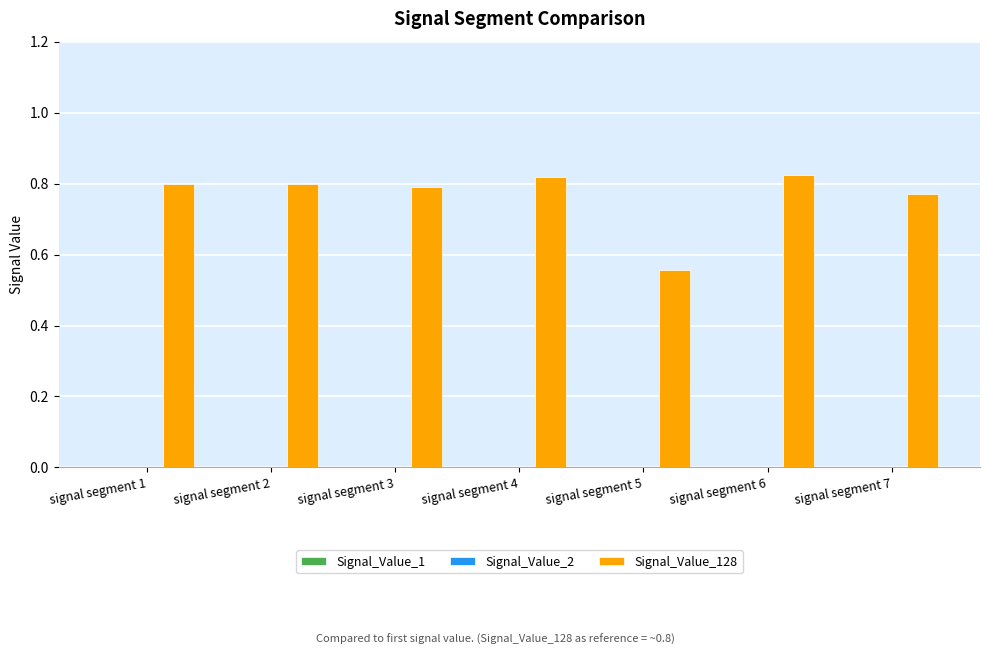

Reading left to right, list all the values displayed in this chart.

Signal_Value_1: signal segment 1=0.0	signal segment 2=0.0	signal segment 3=0.0	signal segment 4=0.0	signal segment 5=0.0	signal segment 6=0.0	signal segment 7=0.0
Signal_Value_2: signal segment 1=0.0	signal segment 2=0.0	signal segment 3=0.0	signal segment 4=0.0	signal segment 5=0.0	signal segment 6=0.0	signal segment 7=0.0
Signal_Value_128: signal segment 1=0.8	signal segment 2=0.8	signal segment 3=0.8	signal segment 4=0.8	signal segment 5=0.6	signal segment 6=0.8	signal segment 7=0.8